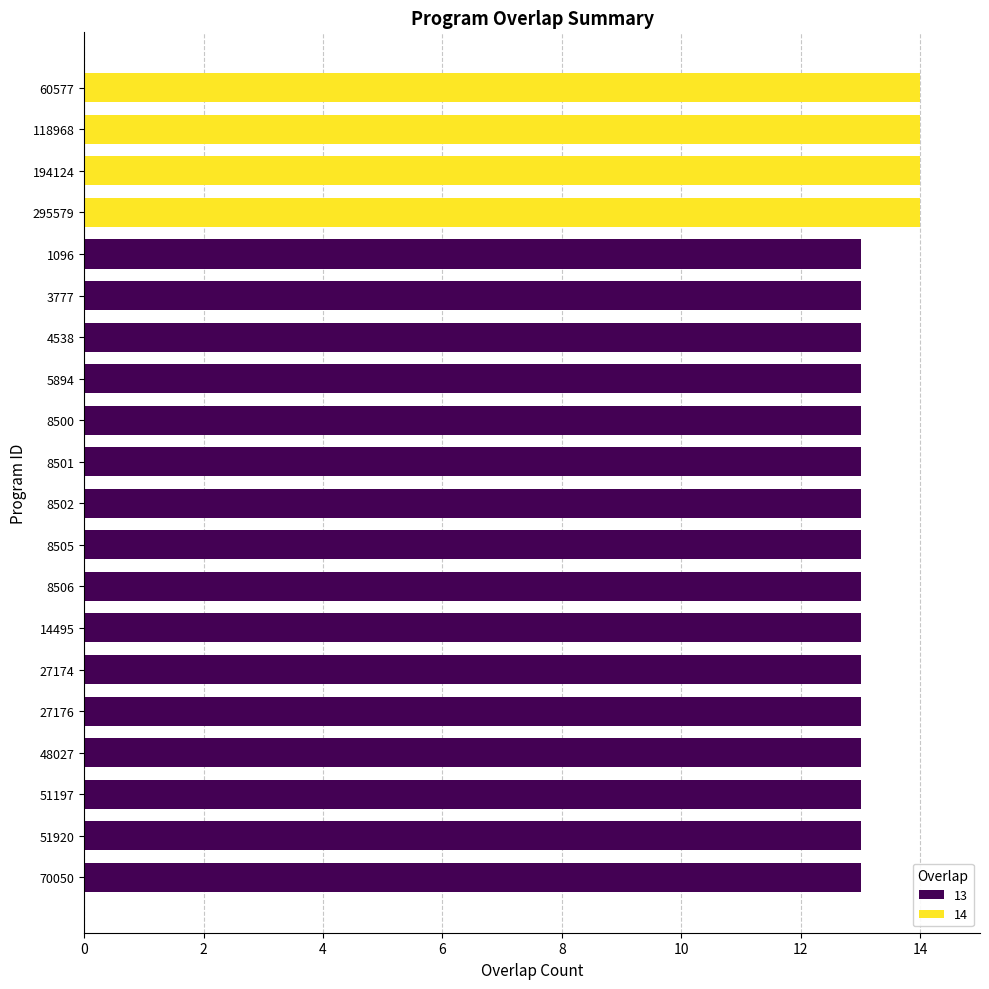

List the labels in order of value, smallest first.

1096, 3777, 4538, 5894, 8500, 8501, 8502, 8505, 8506, 14495, 27174, 27176, 48027, 51197, 51920, 70050, 60577, 118968, 194124, 295579